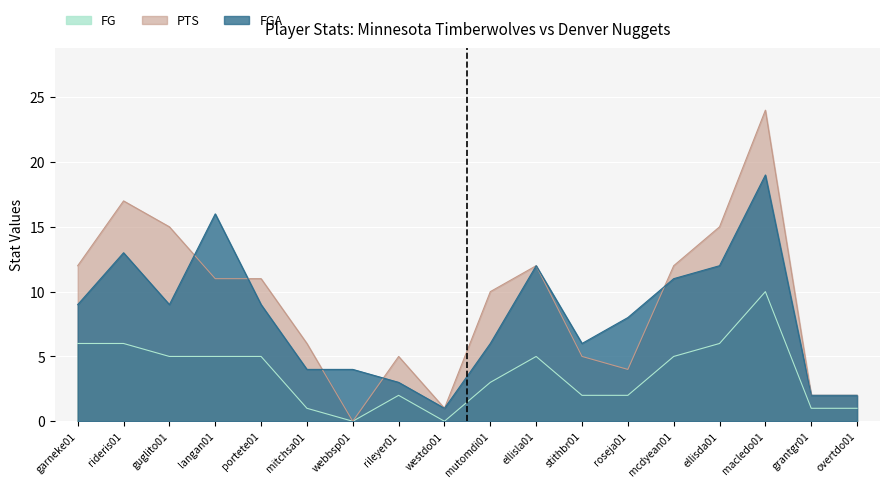

Between roseja01 and webbsp01, which is larger?

roseja01